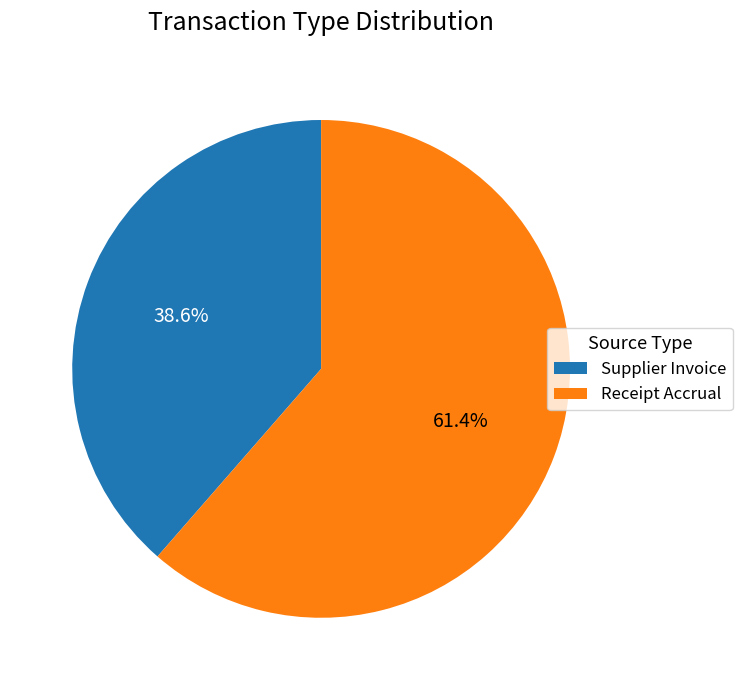

Which slice is the smallest?

Supplier Invoice